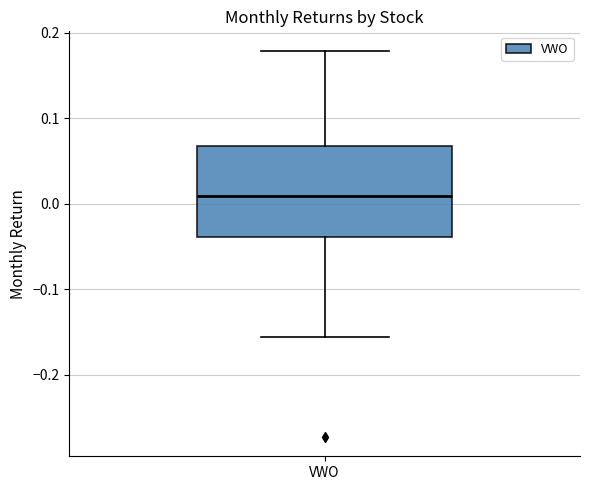

Transcribe this box plot: give where the median line is, the range the box spans, and where the two whiskers end, as read against the y-axis. The values are not printed on the chart, so give them approximately, as read against the axis.

median 0.01, box -0.04 to 0.07, whiskers -0.16 to 0.18